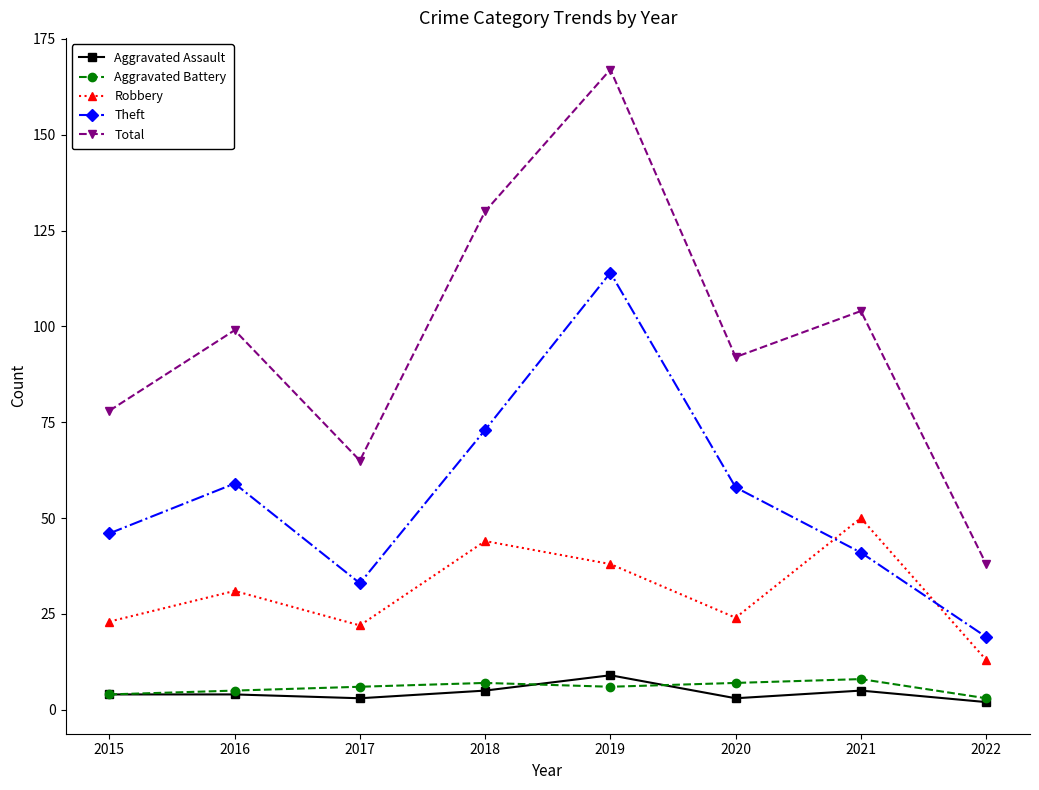

What is the approximate value of Total at 2021?

104